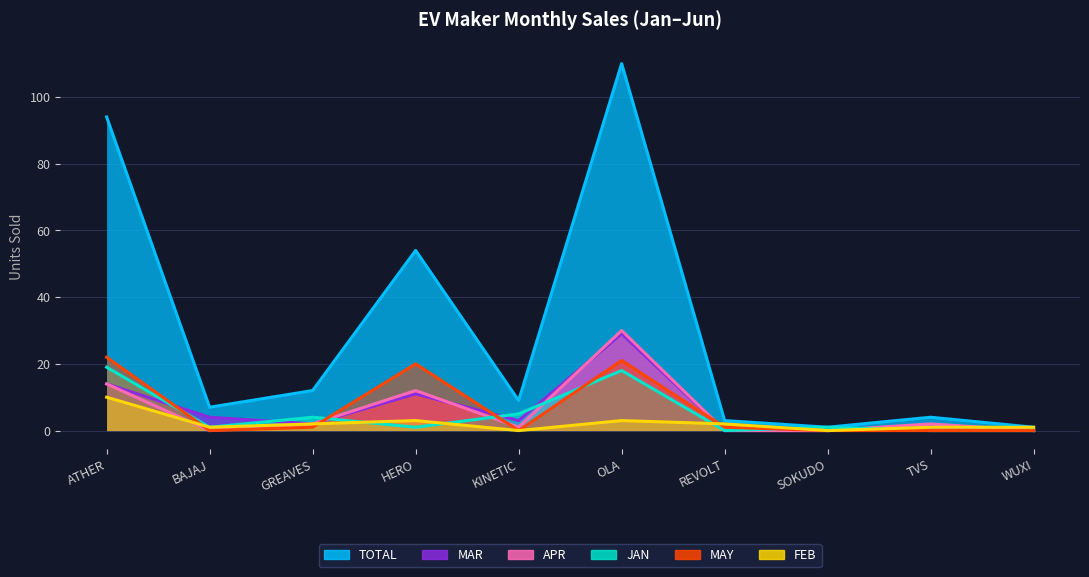

True or false: MAR and TOTAL intersect in this chart.

False